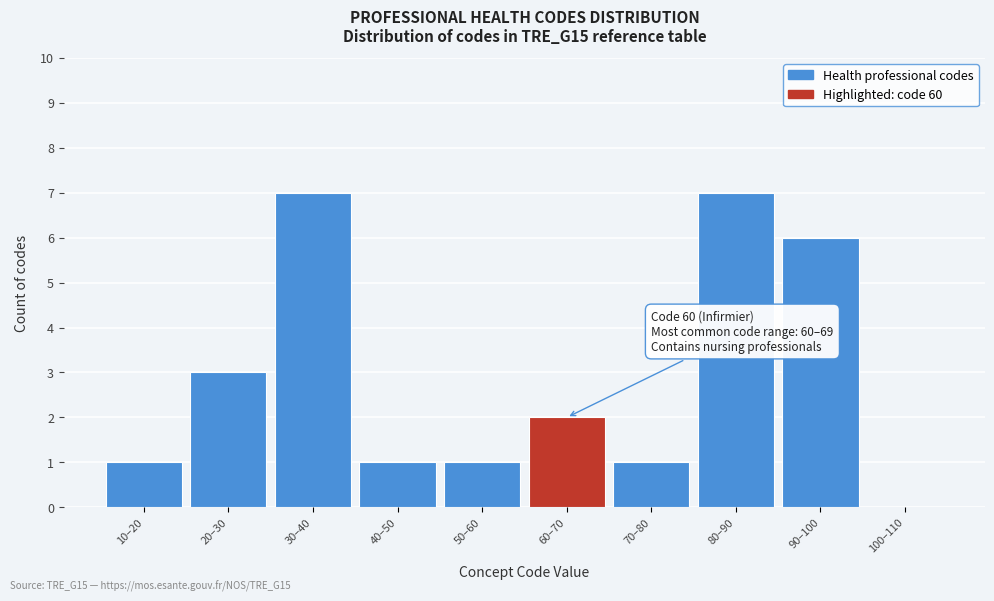

Reading right to left, list all the values displayed in this chart.

100–110=0	90–100=6	80–90=7	70–80=1	60–70=2	50–60=1	40–50=1	30–40=7	20–30=3	10–20=1